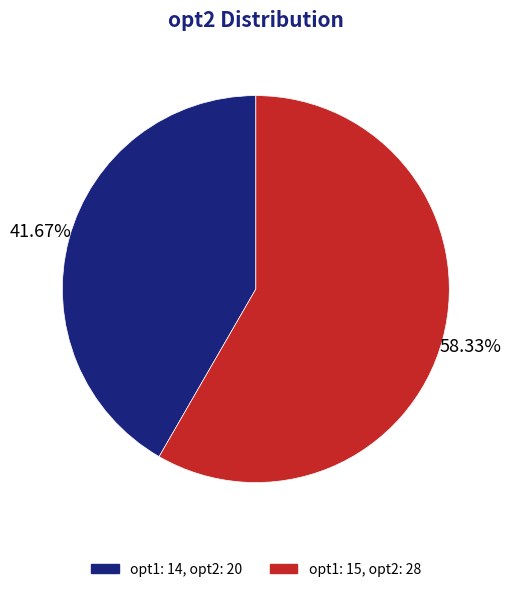

What is the largest slice in the pie chart?

opt1: 15, opt2: 28